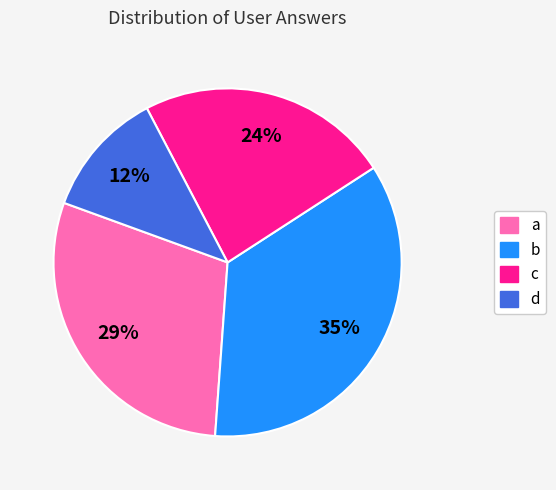

Is it true that a is 29% of the pie?

True